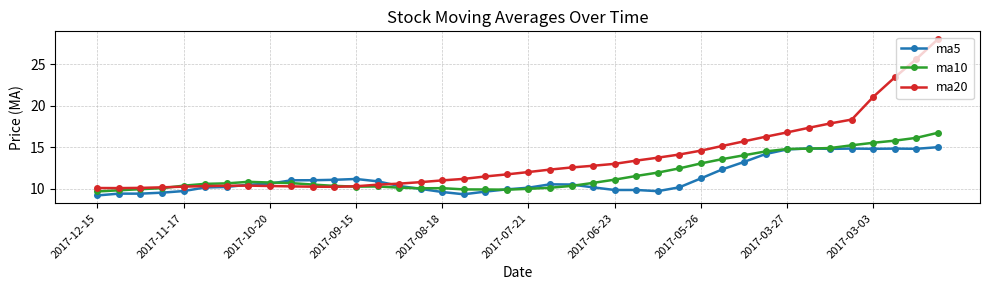

Which series has the largest total across all categories?

ma20